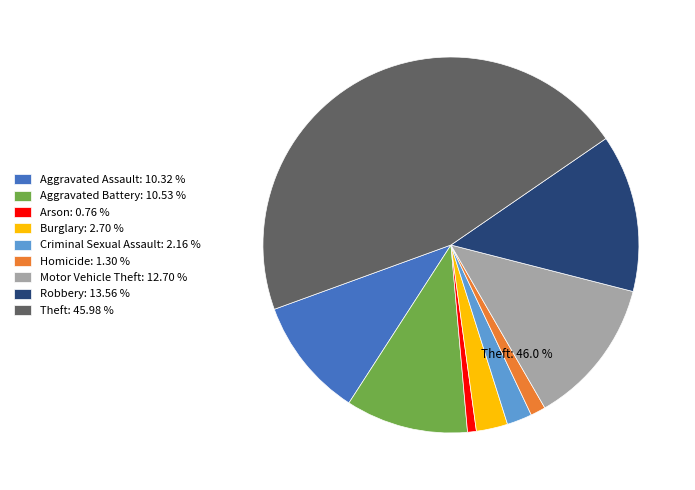

To the nearest percent, what is the difference between the Criminal Sexual Assault and Aggravated Battery slice percentages?

8%